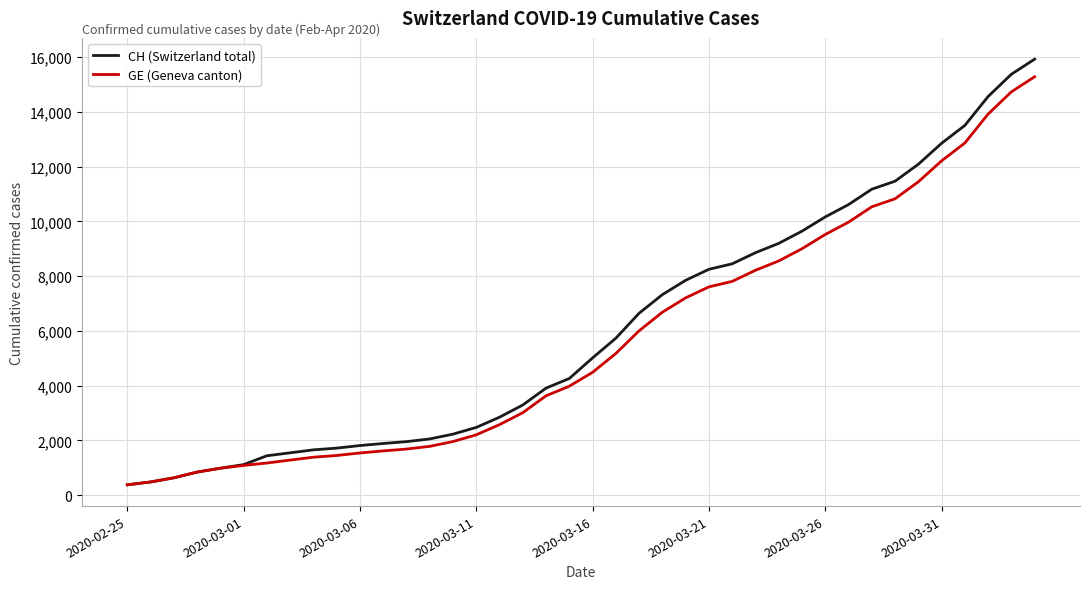

What is the average value of the CH (Switzerland total) series?

6053